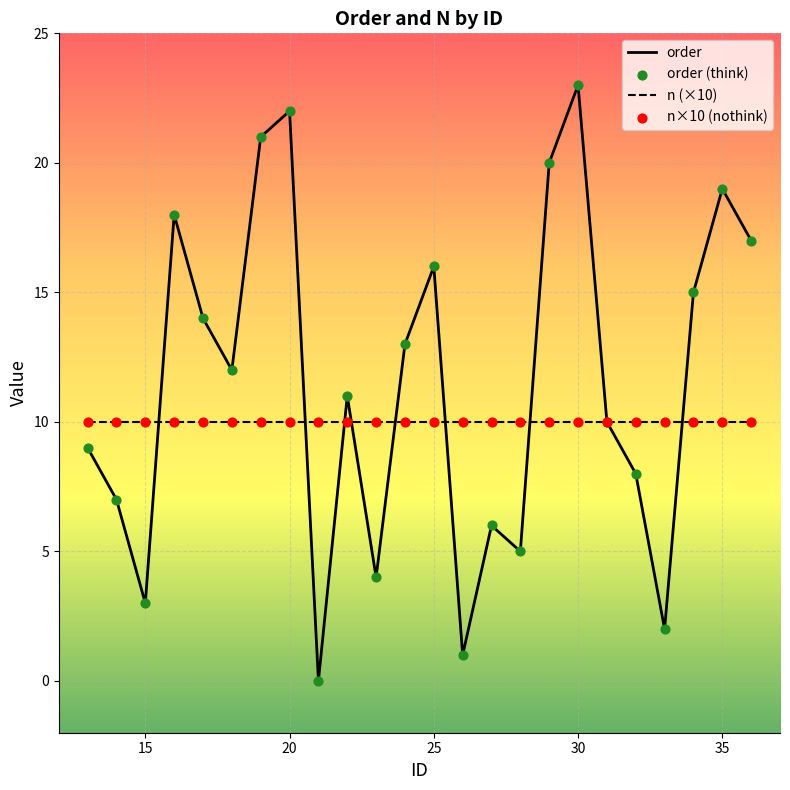

At how many categories does at least one series exceed 4?

24